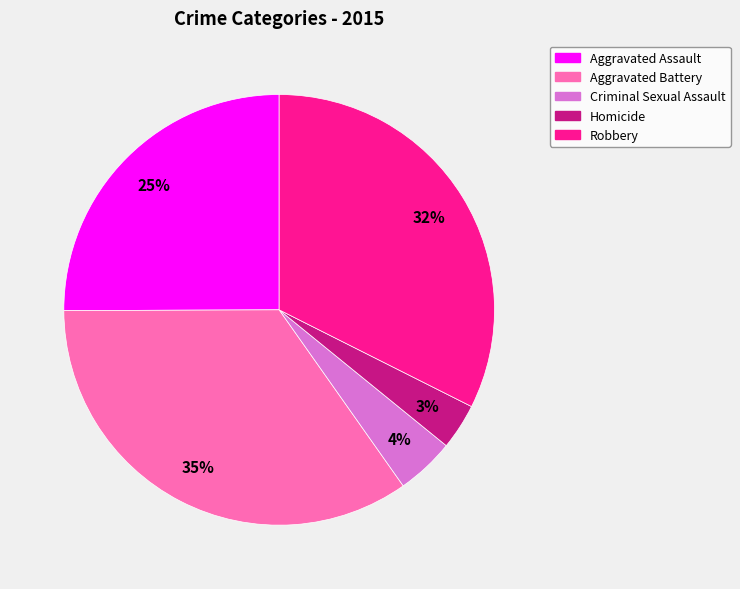

To the nearest percent, what portion does Robbery represent?

32%